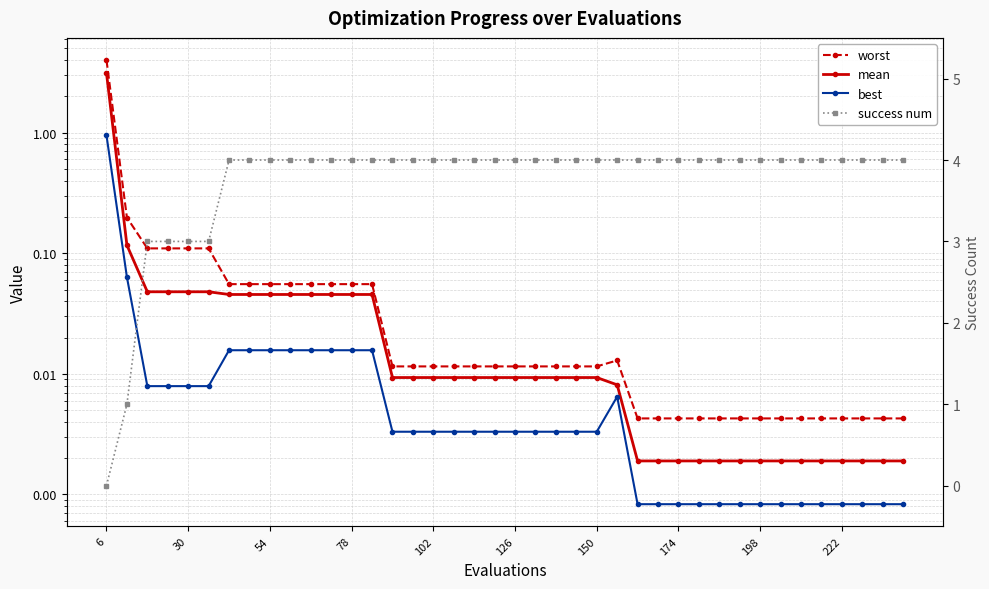

True or false: success num has more than 0 interior local peaks.

False